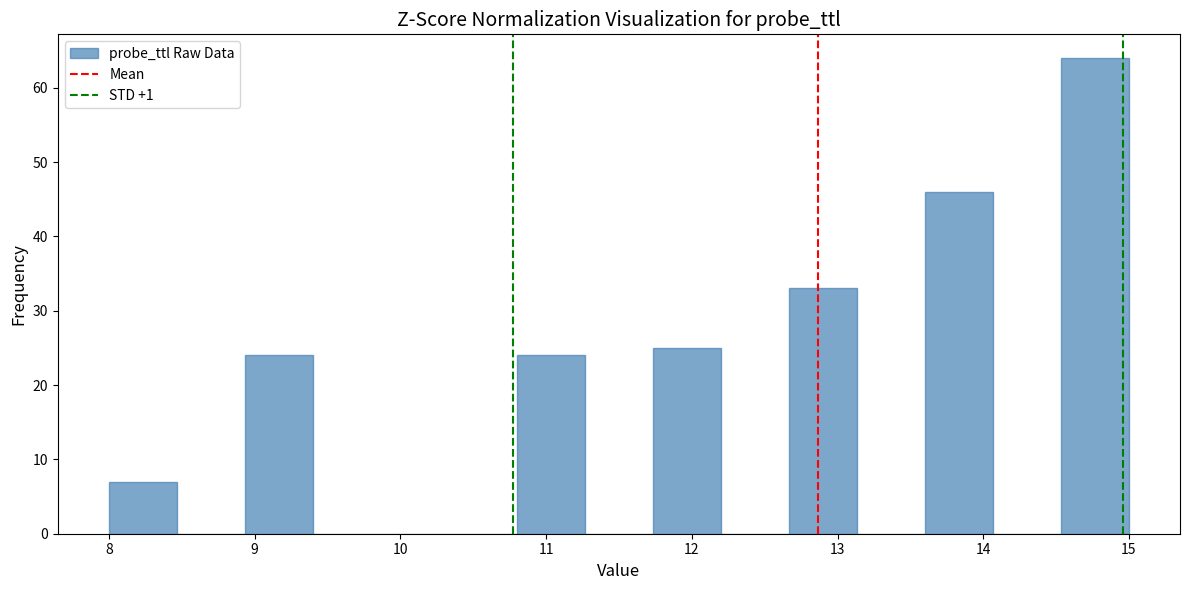

Reading left to right, transcribe this chart: for each bar, give the range it covers on the x-axis and its height. Neither the bar edges nor the heights are printed on the chart, so give them approximately, as read against the axes.

8.0 to 8.5: 7
8.5 to 8.9: 0
8.9 to 9.4: 24
9.4 to 9.9: 0
9.9 to 10.3: 0
10.3 to 10.8: 0
10.8 to 11.3: 24
11.3 to 11.7: 0
11.7 to 12.2: 25
12.2 to 12.7: 0
12.7 to 13.1: 33
13.1 to 13.6: 0
13.6 to 14.1: 46
14.1 to 14.5: 0
14.5 to 15.0: 64